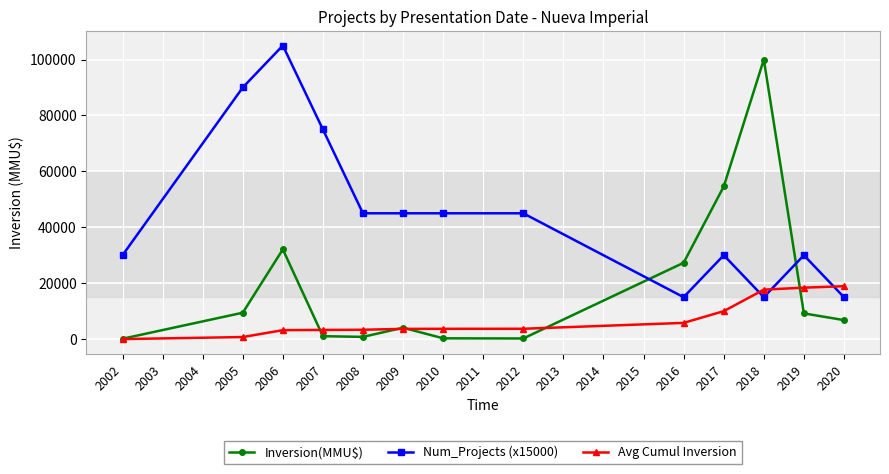

How many lines are shown in the chart?

3